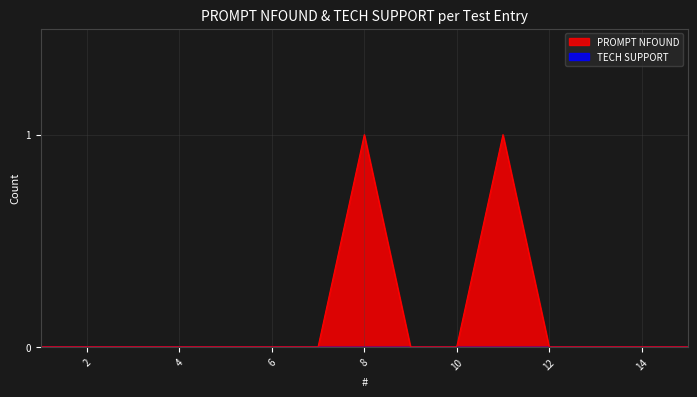

What is the change in value from 5 to 11?

+1